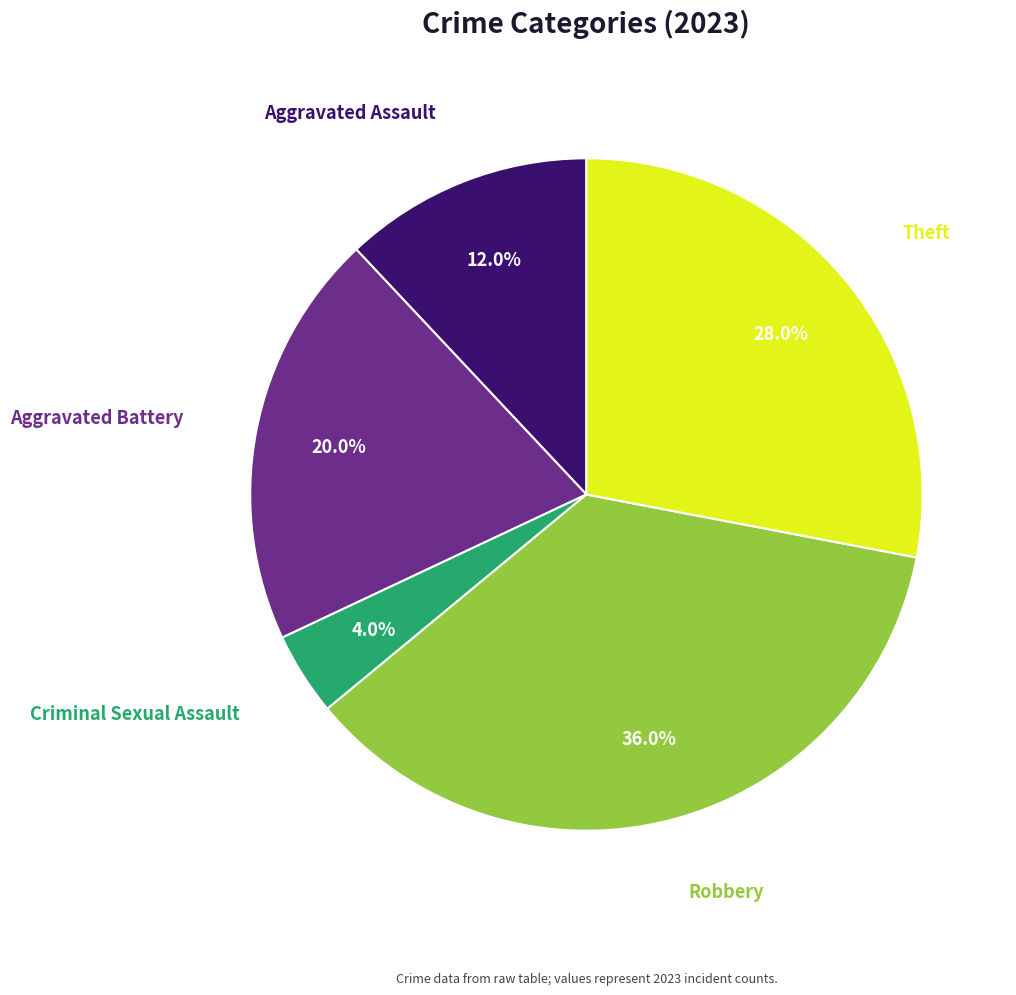

The Aggravated Assault slice represents 1% of the pie. True or false?

False